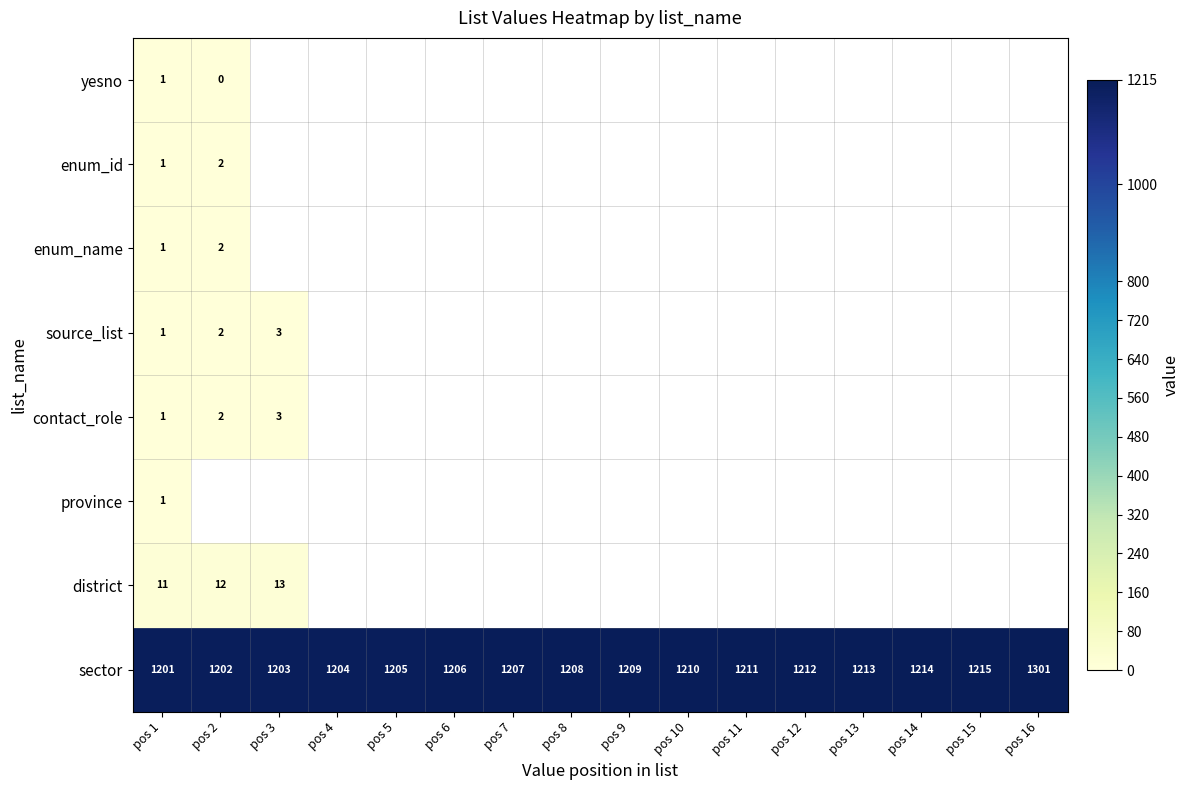

Where is sector nearest to the value 1251?

pos 15